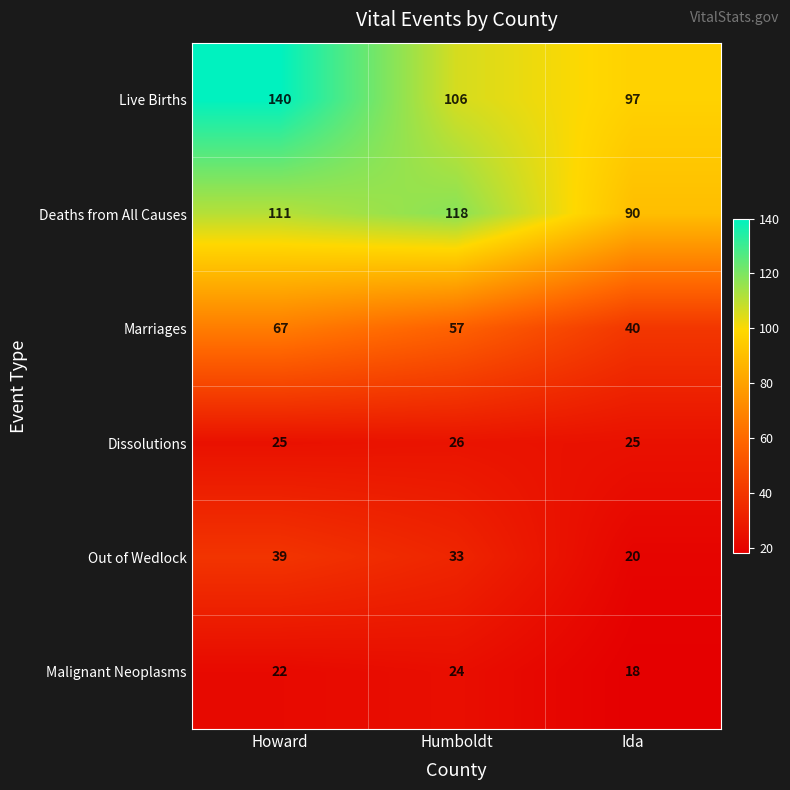

Is it true that Malignant Neoplasms equals 22 at Howard?

True